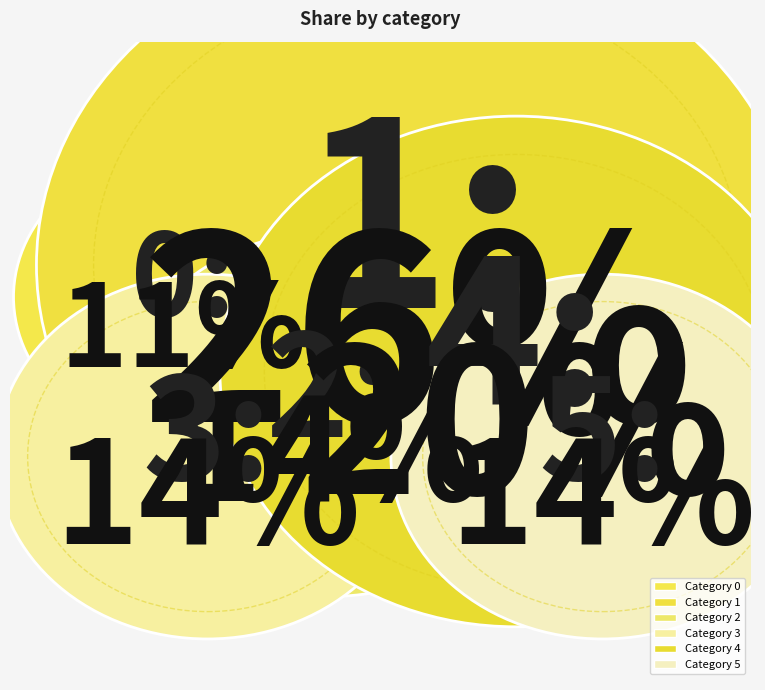

What is the largest slice in the pie chart?

1